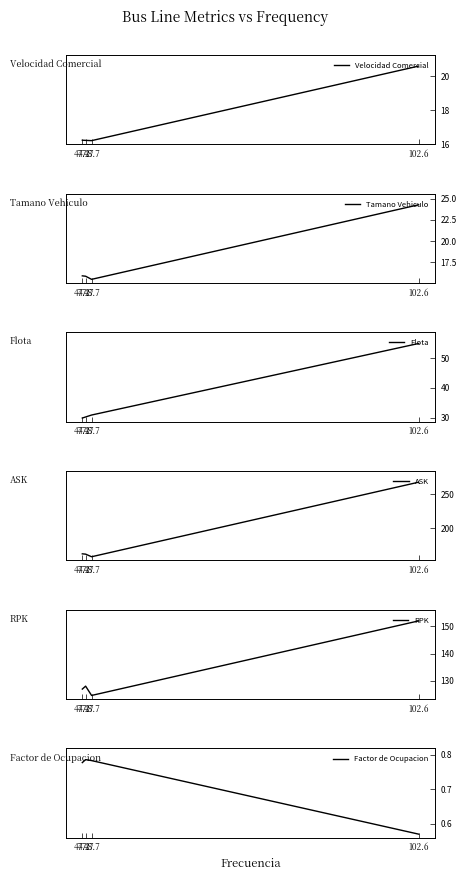

What are all the series names shown in the legend?

Velocidad Comercial, Tamano Vehiculo, Flota, ASK, RPK, Factor de Ocupacion